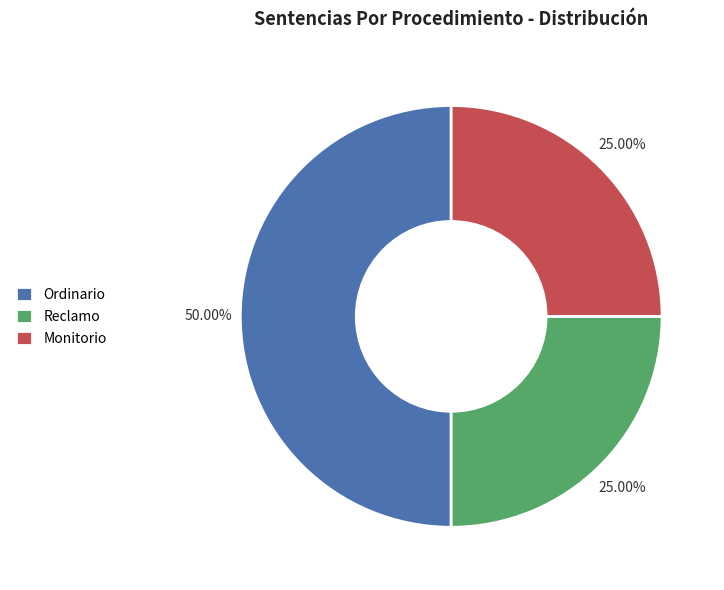

What is the largest slice in the pie chart?

Ordinario